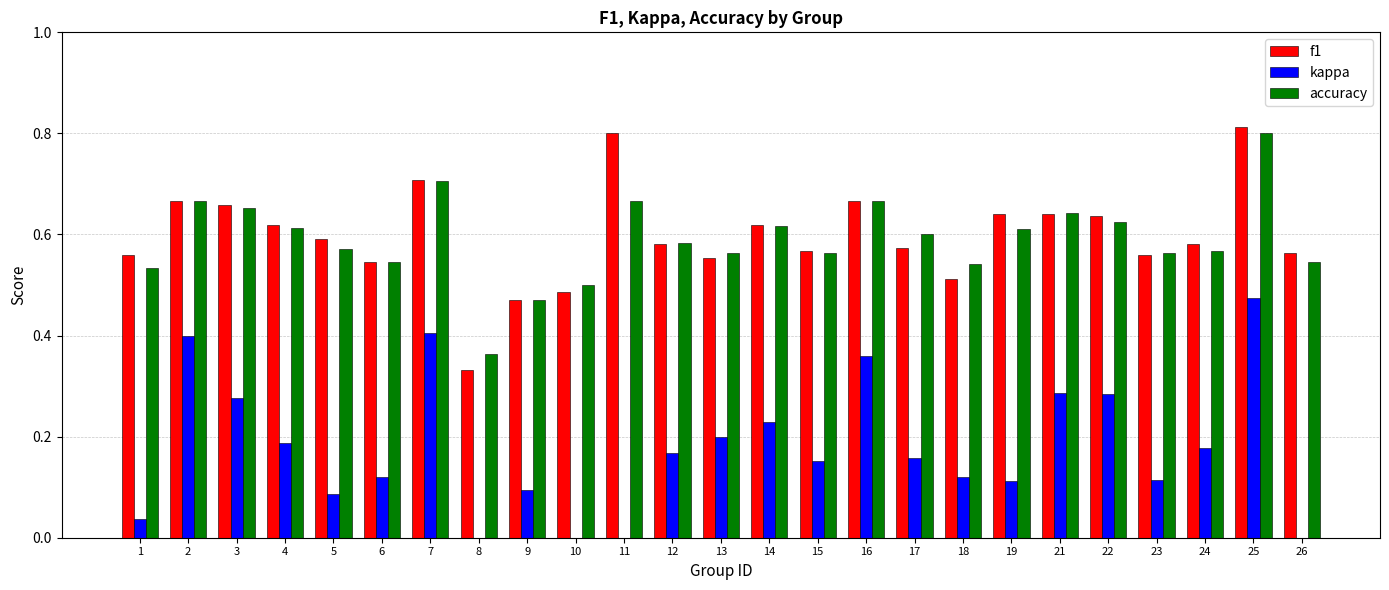

Rank the series at 23 from highest to lowest value.

accuracy, f1, kappa